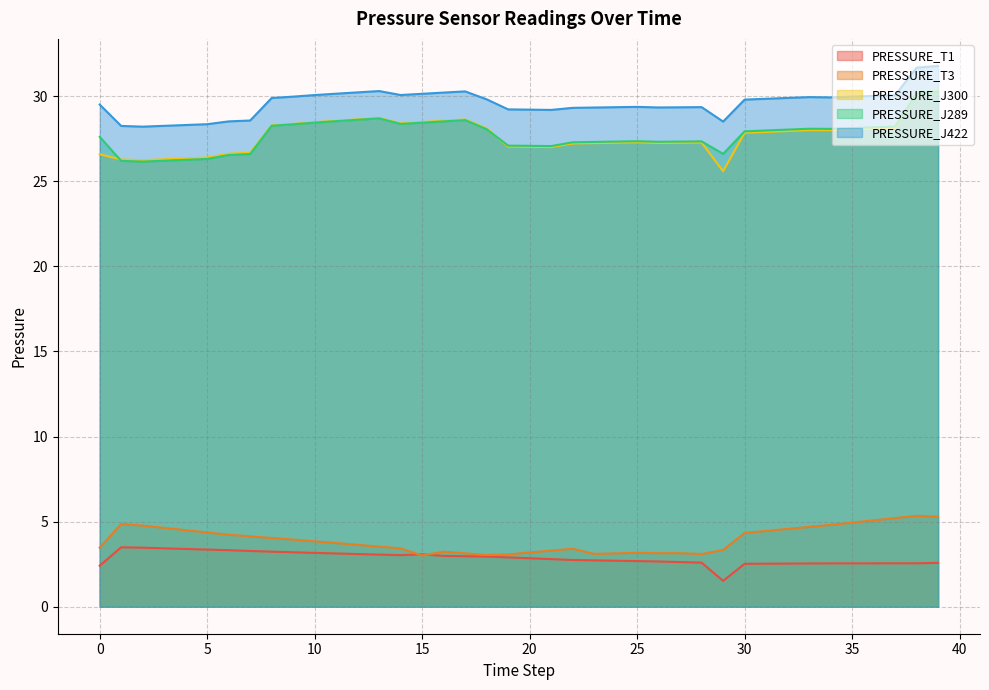

Which series has the widest spread of values?

PRESSURE_J300